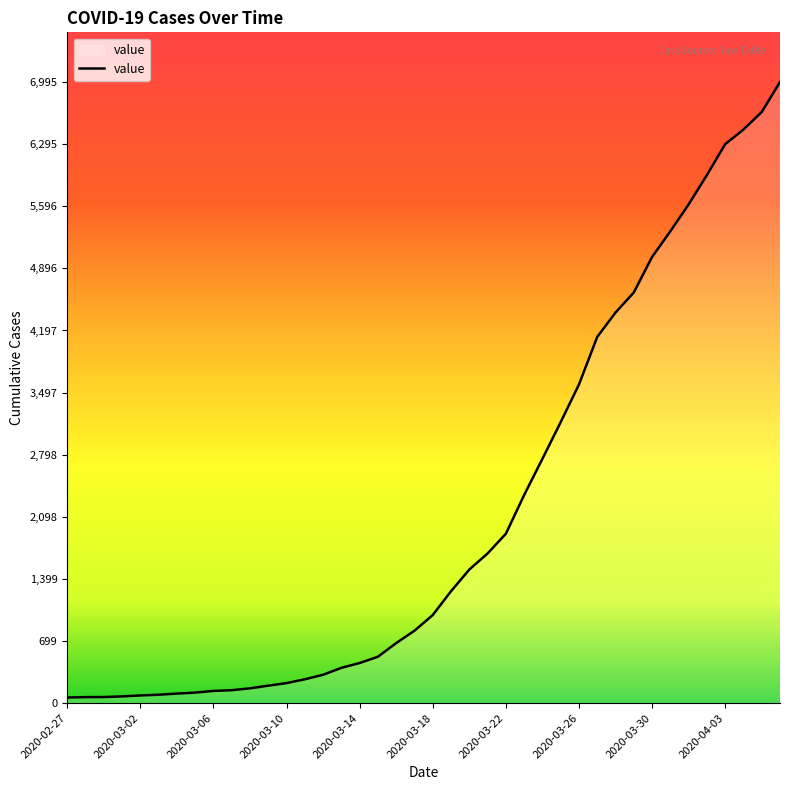

What is the greatest value displayed?

6995